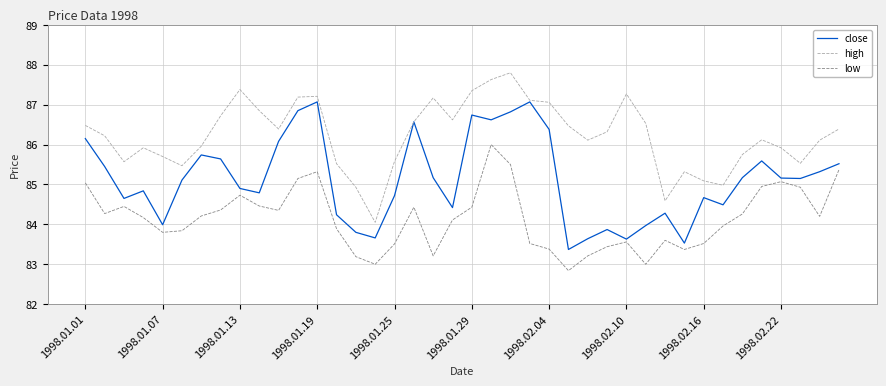

How many lines are shown in the chart?

3